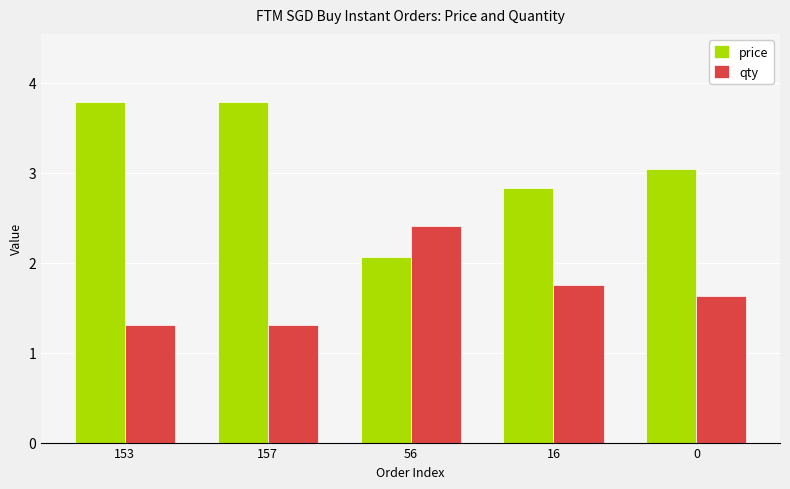

List the series in order of their peak value, highest first.

price, qty